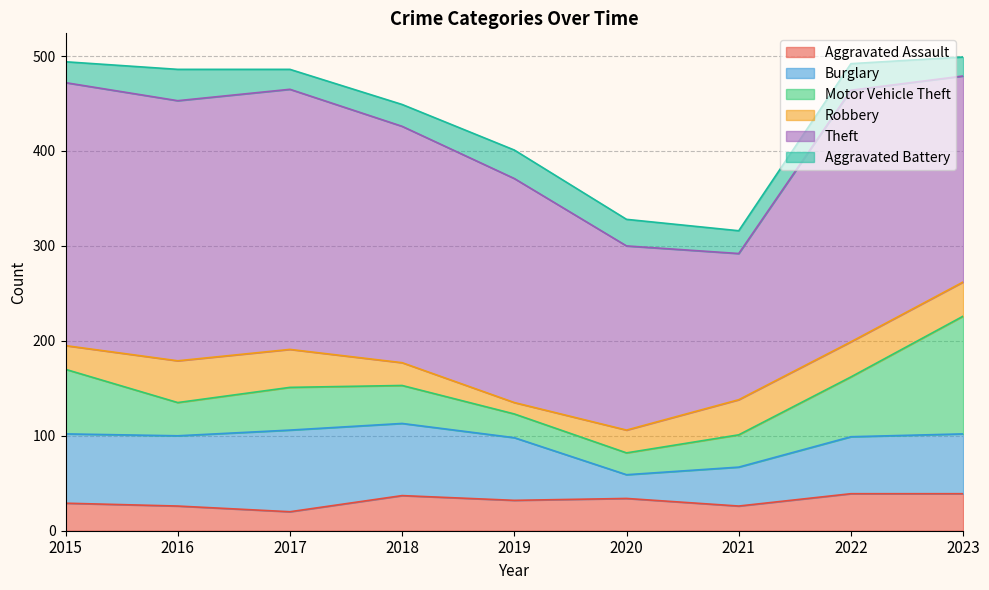

Reading left to right, transcribe all the data shown in this chart.

Aggravated Assault: 29	26	20	37	32	34	26	39	39
Burglary: 73	74	86	76	66	25	41	60	63
Motor Vehicle Theft: 68	35	45	40	25	23	34	63	124
Robbery: 25	44	40	24	12	24	37	37	36
Theft: 277	274	274	249	236	194	154	265	217
Aggravated Battery: 22	33	21	23	30	28	24	28	20